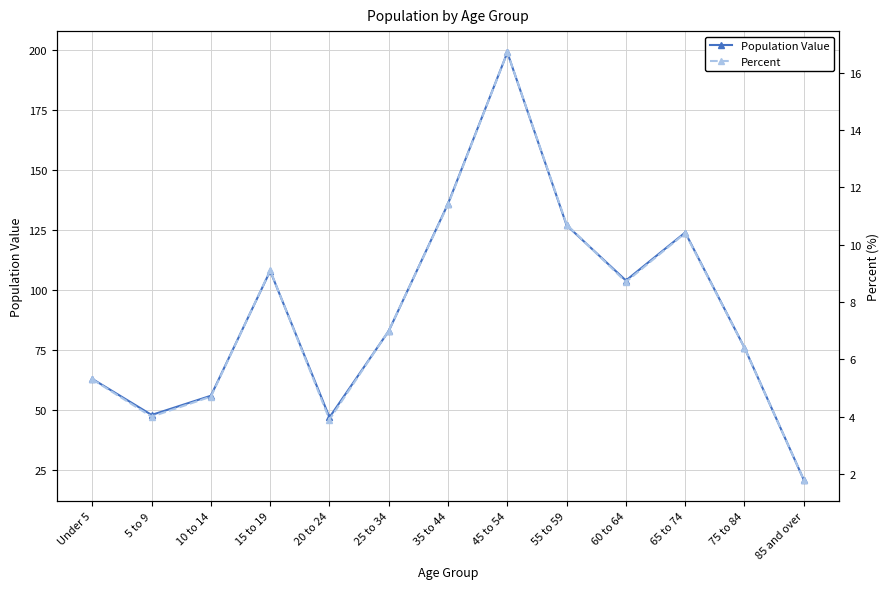

Reading left to right, list all the values displayed in this chart.

Population Value: 63.0	48.0	56.0	108.0	47.0	83.0	136.0	199.0	127.0	104.0	124.0	76.0	21.0
Percent: 5.3	4.0	4.7	9.1	3.9	7.0	11.4	16.7	10.7	8.7	10.4	6.4	1.8